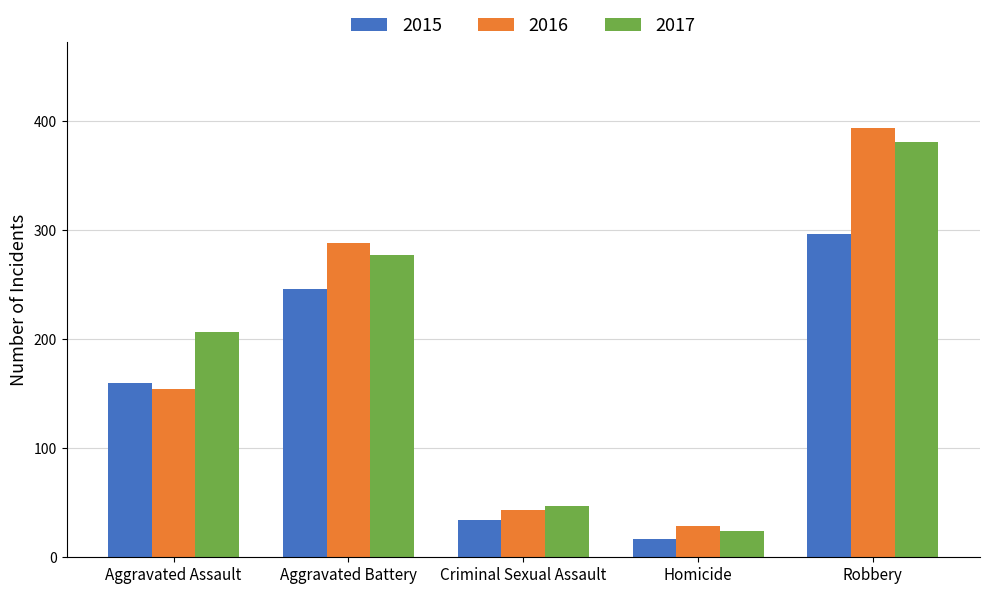

Is the value of 2017 at Aggravated Assault greater than the value of 2015 at Aggravated Battery?

No